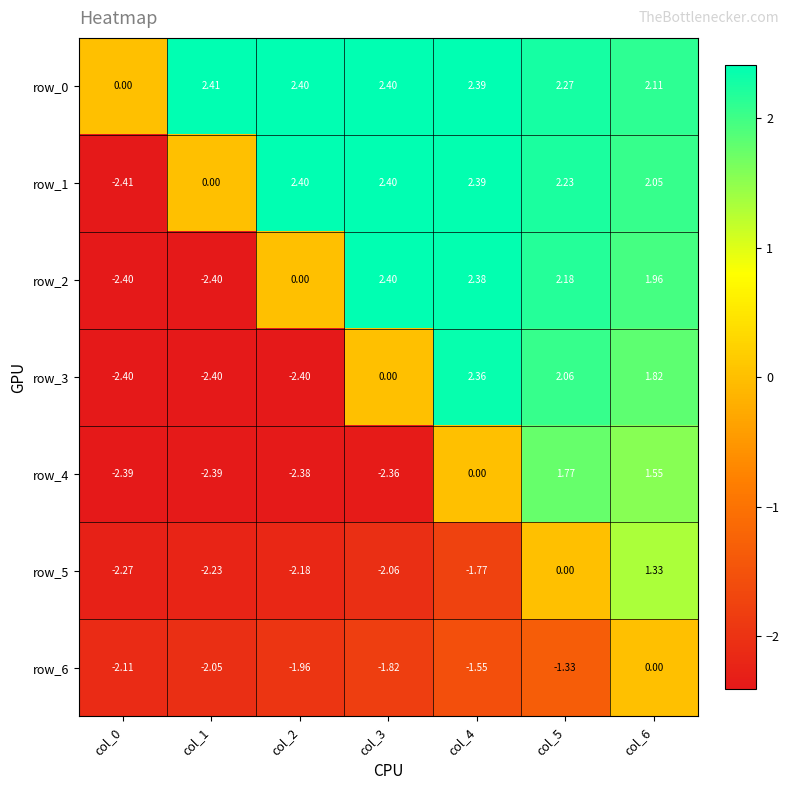

Is the value of row_3 at col_3 greater than the value of row_4 at col_6?

No